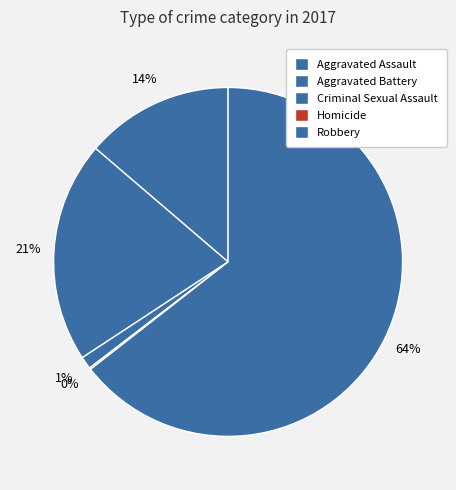

Do Aggravated Assault and Aggravated Battery together represent more than half of the pie?

No